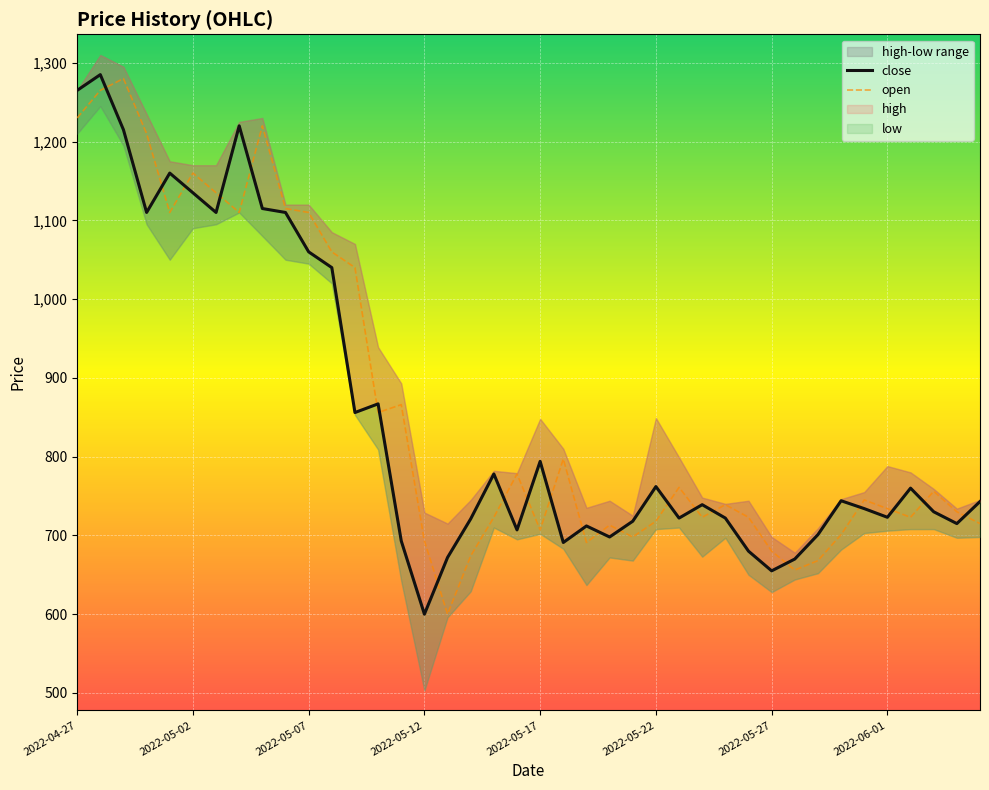

The value of open at 2022-06-01 is 650. True or false?

False